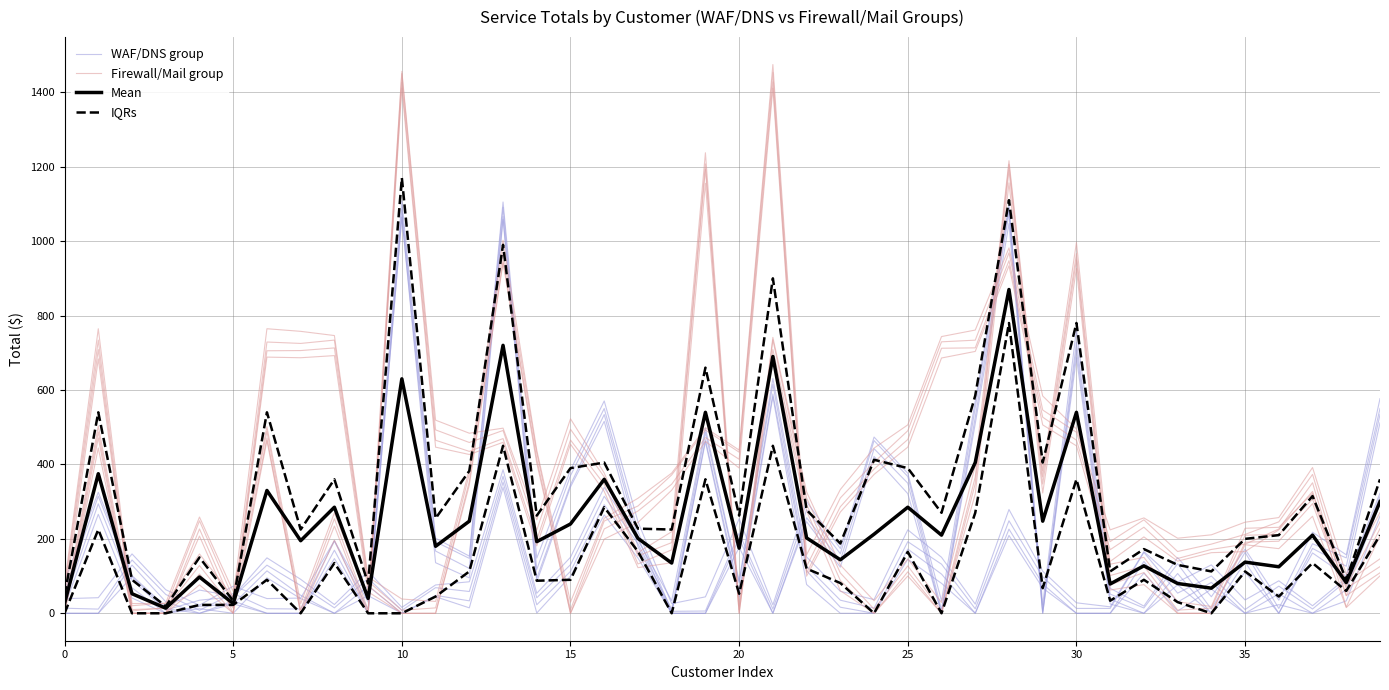

Reading right to left, what are all the values shown in this chart?

WAF/DNS group: 511.8	99.5	162.1	0.0	110.7	0.0	76.5	0.0	24.9	686.8	0.0	1047.2	509.6	0.0	321.4	421.3	124.0	246.2	0.0	176.6	0.0	0.0	179.3	515.9	339.5	84.5	1058.6	95.0	135.9	1064.4	0.0	147.0	0.0	0.0	25.3	0.0	12.0	98.0	0.0	0.0
Firewall/Mail group: 207.7	16.8	327.4	224.2	165.7	162.9	140.1	205.2	139.3	449.9	506.2	933.8	703.6	685.9	446.5	373.0	272.0	99.8	1410.8	390.3	462.1	330.8	243.9	199.3	0.0	403.6	941.5	344.6	0.0	0.0	57.6	692.4	686.6	688.4	0.0	76.4	0.0	0.0	683.6	28.5
Mean: 300.0	82.5	210.0	125.0	137.5	67.5	80.0	127.5	78.8	540.0	247.5	870.0	405.0	210.0	285.0	212.5	143.8	202.5	690.0	175.0	540.0	135.0	201.2	360.0	240.0	192.5	720.0	247.5	180.0	630.0	40.0	285.0	195.0	330.0	26.2	97.5	13.8	52.5	375.0	26.2
IQRs: 360.0	90.0	315.0	210.0	200.0	112.5	130.0	172.5	112.5	780.0	405.0	1110.0	585.0	270.0	390.0	412.5	187.5	277.5	900.0	262.5	660.0	225.0	227.5	405.0	390.0	262.5	990.0	382.5	255.0	1170.0	80.0	360.0	225.0	540.0	33.8	150.0	18.8	90.0	540.0	48.8